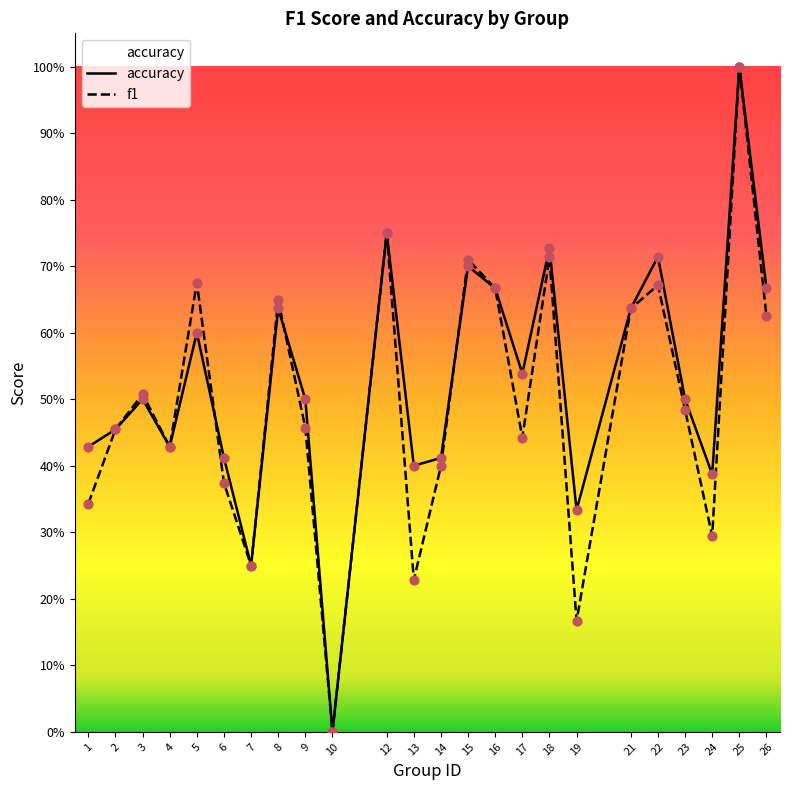

Is the value of f1 at 8 greater than the value of accuracy at 5?

Yes